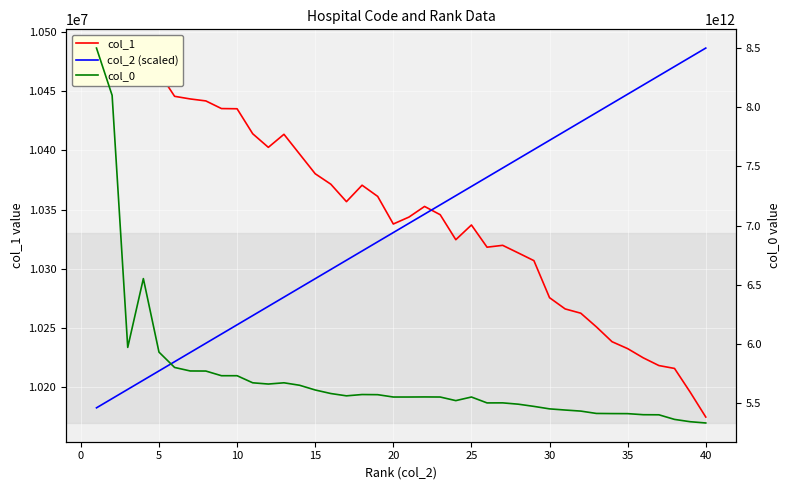

Rank the series at 20 from lowest to highest value.

col_2 (scaled), col_1, col_0